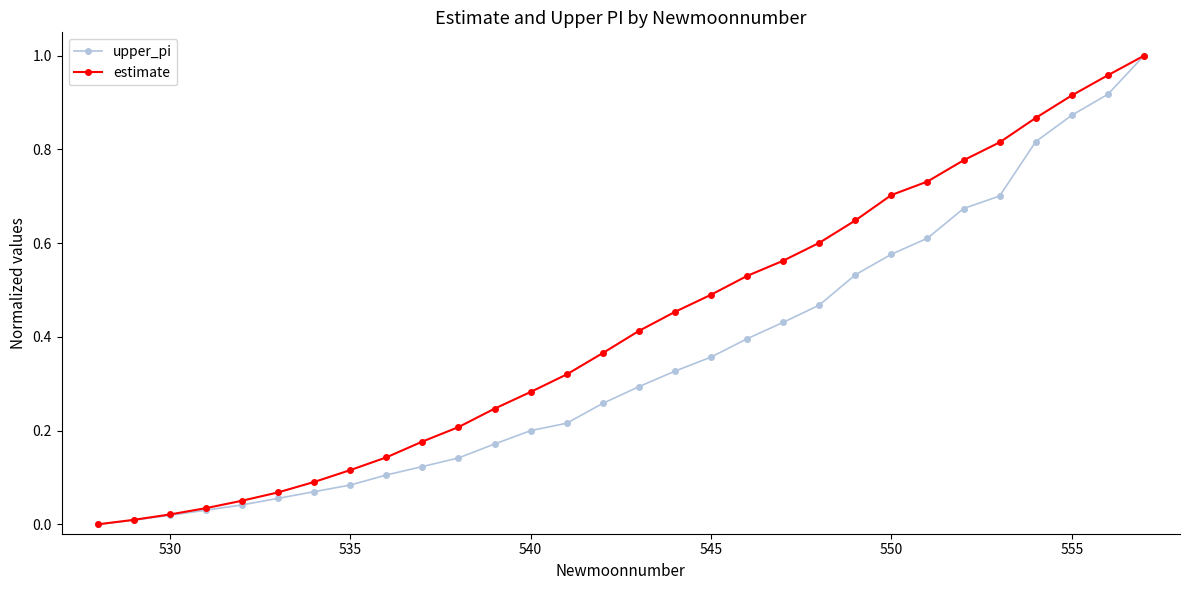

Which series has the largest total across all categories?

estimate